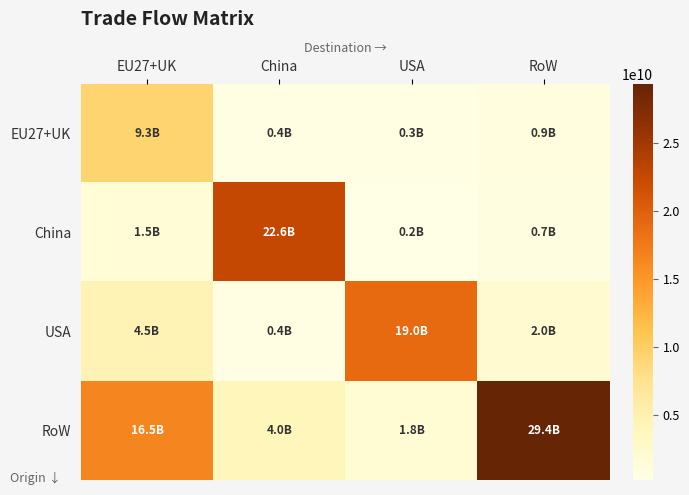

What is the minimum value shown in the chart?

187235395.7